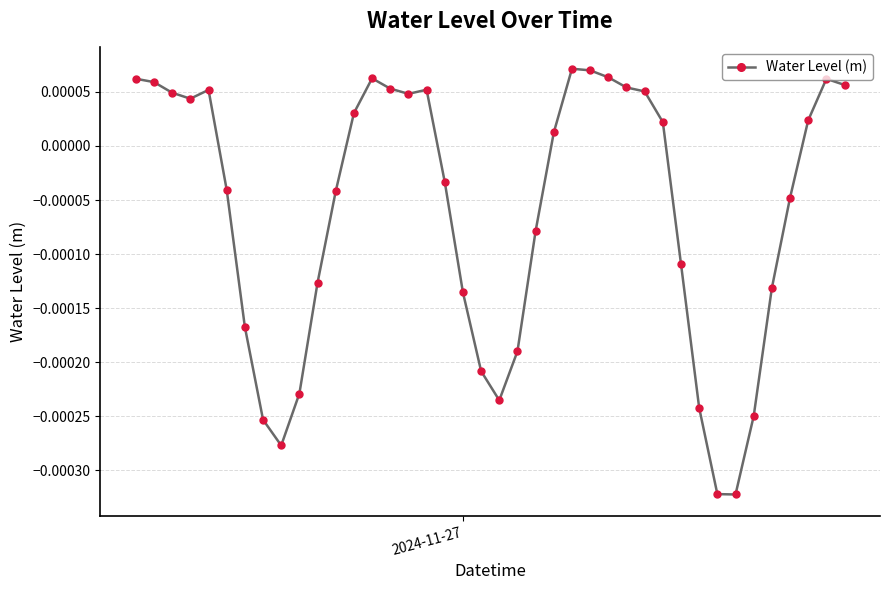

True or false: the data has more than 1 interior local peaks.

True